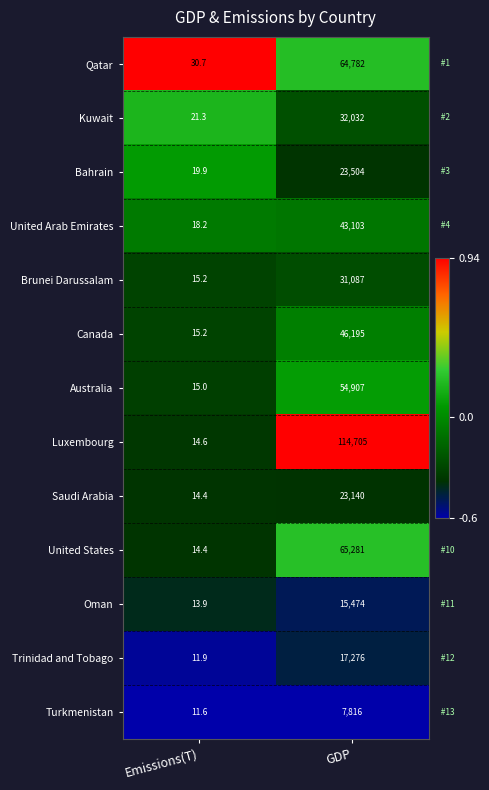

What is the sum of the Qatar values at Emissions(T) and GDP?

64812.7